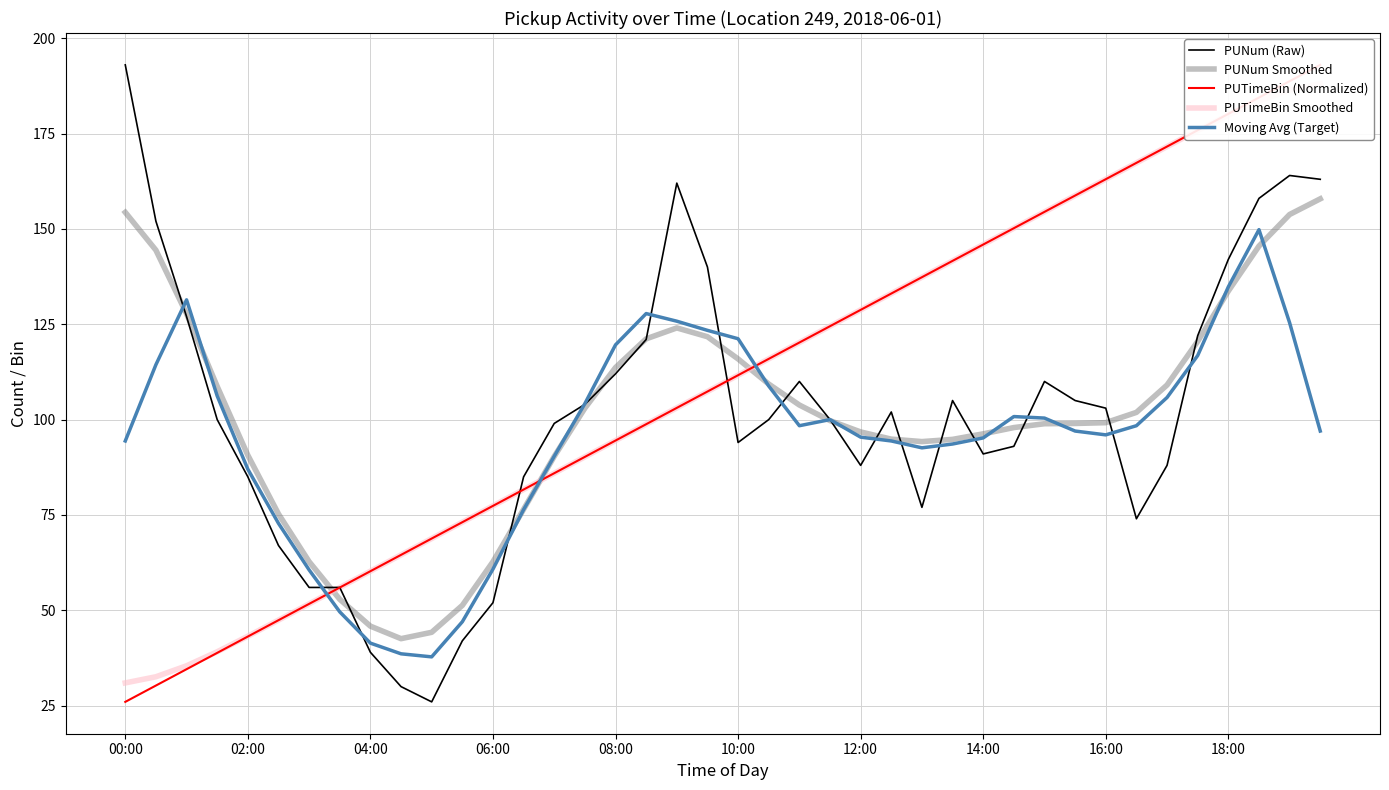

Which series has the largest total across all categories?

PUTimeBin (Normalized)